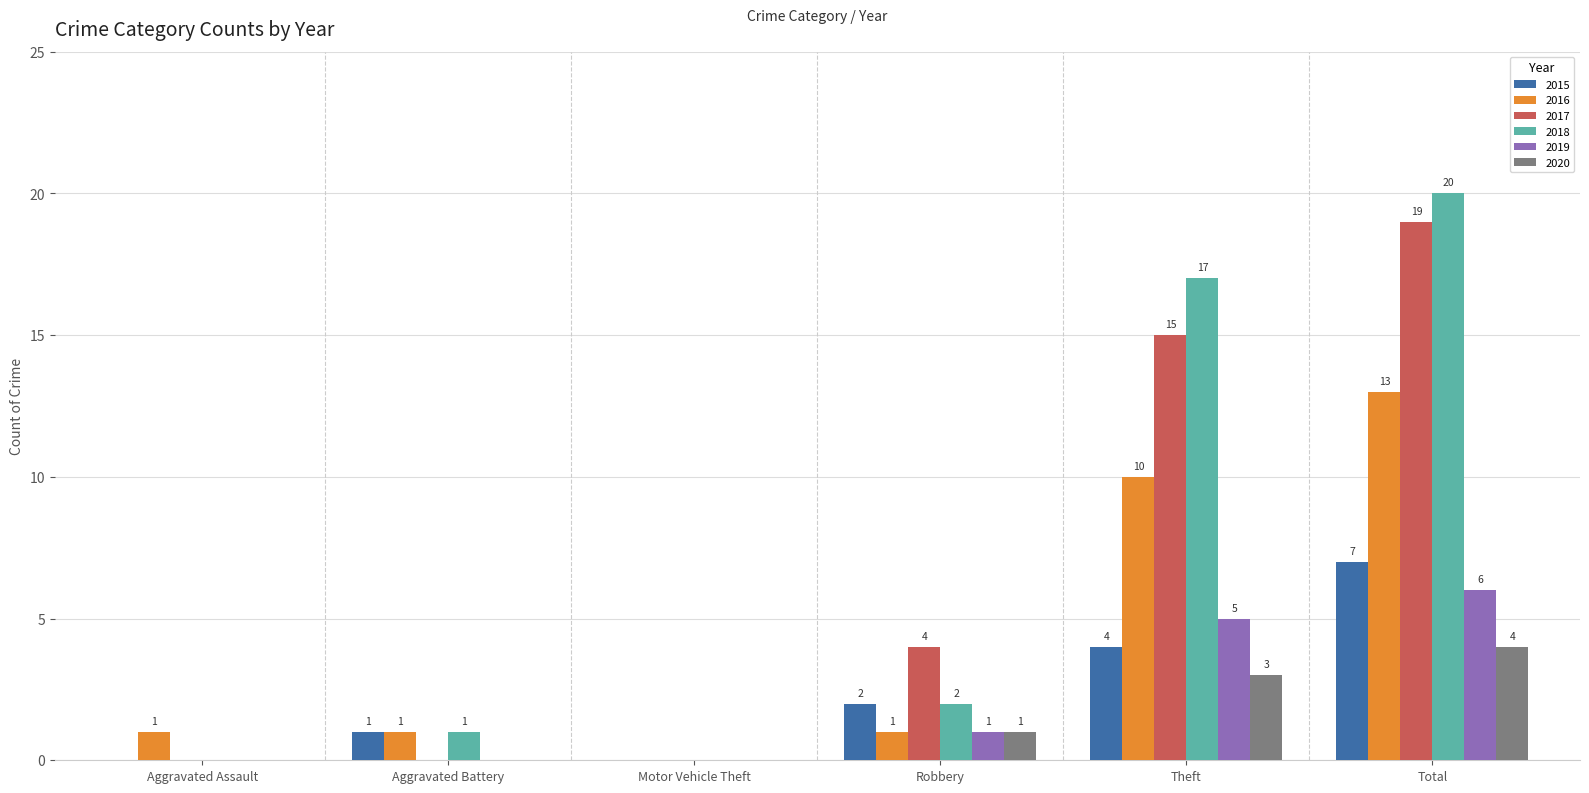

The 2020 series shows -2 at Aggravated Assault. True or false?

False